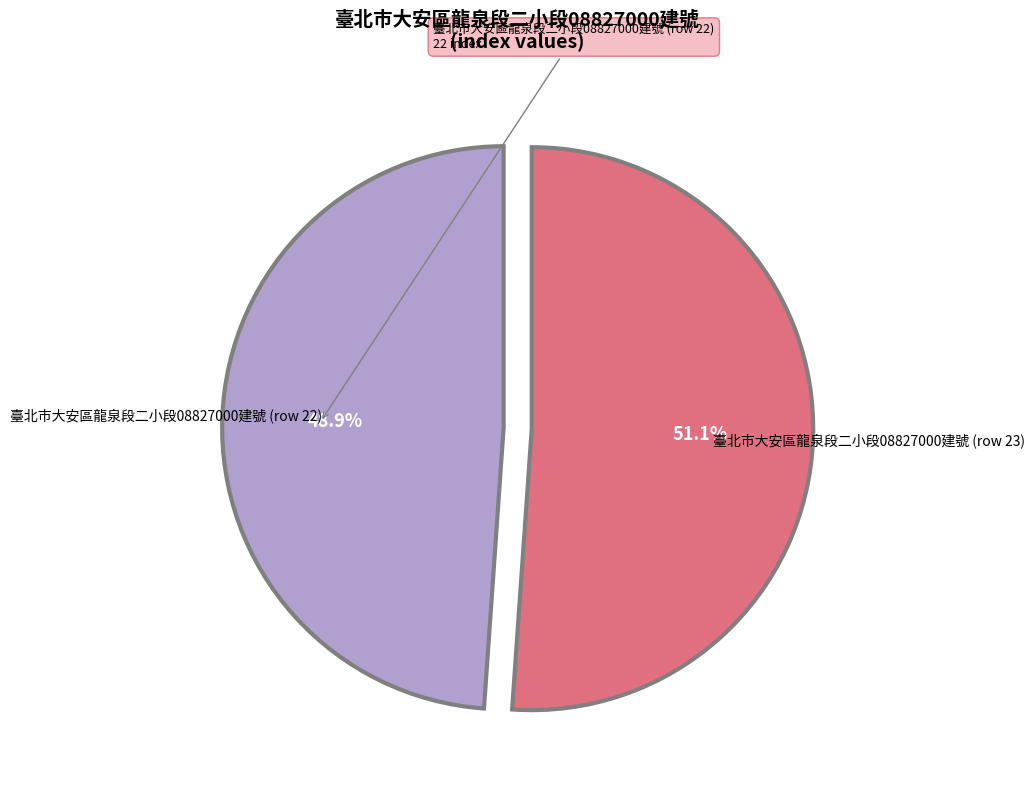

True or false: 臺北市大安區龍泉段二小段08827000建號 (row 22) accounts for 49% of the total.

True